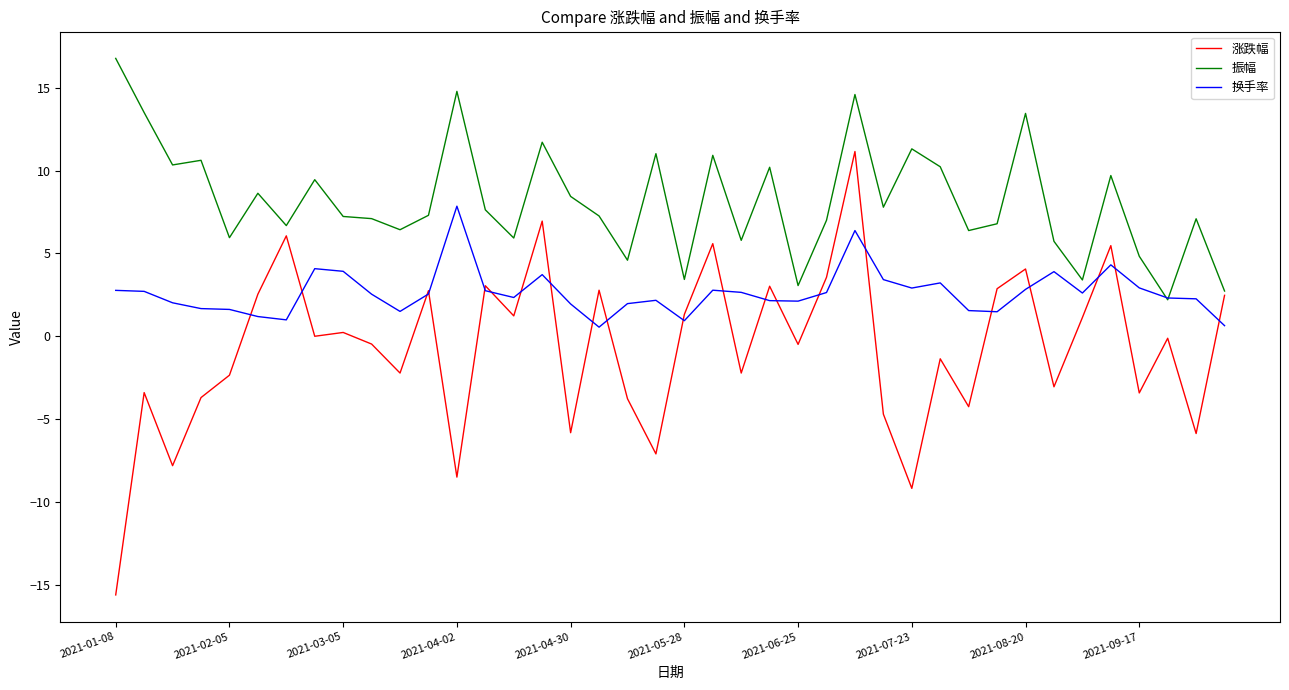

Which series has the largest range (max minus min)?

涨跌幅